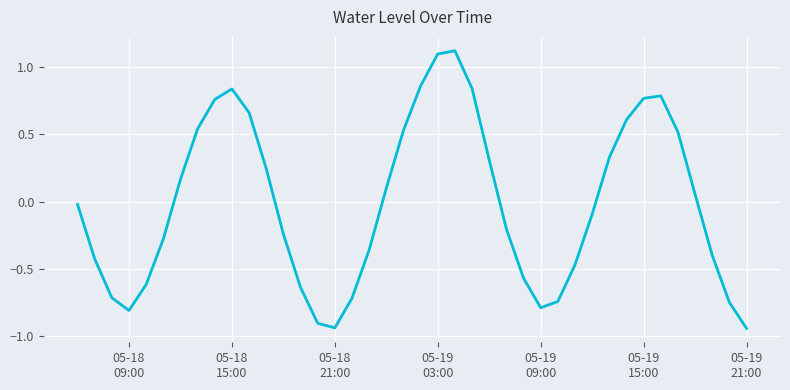

What is the difference between the maximum and minimum values?

2.1